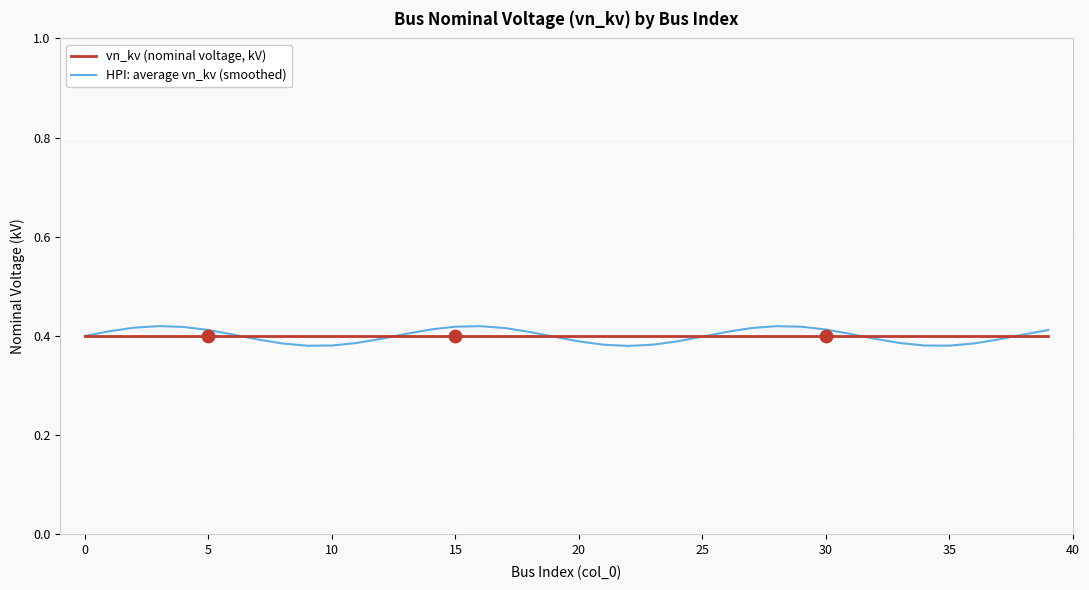

Which series has the largest range (max minus min)?

HPI: average vn_kv (smoothed)